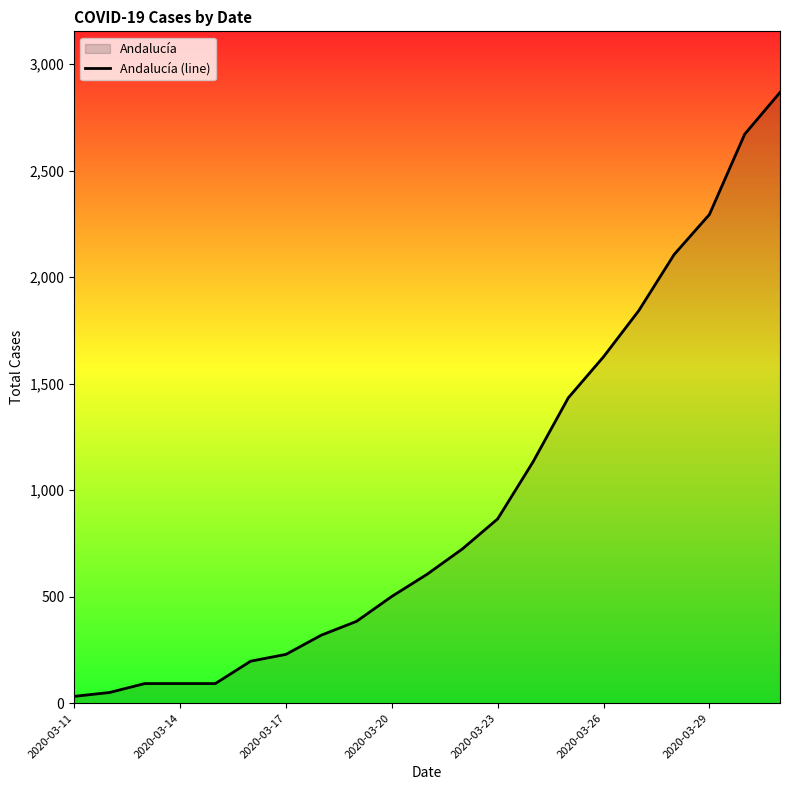

What is the difference between the maximum and minimum values?

2835